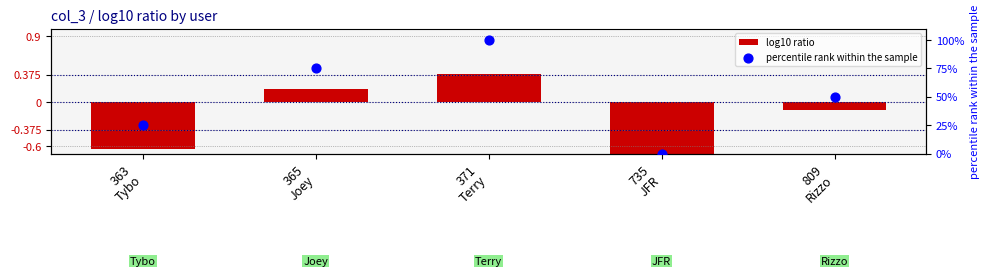

Which series contains the lowest Y value?

log10 ratio